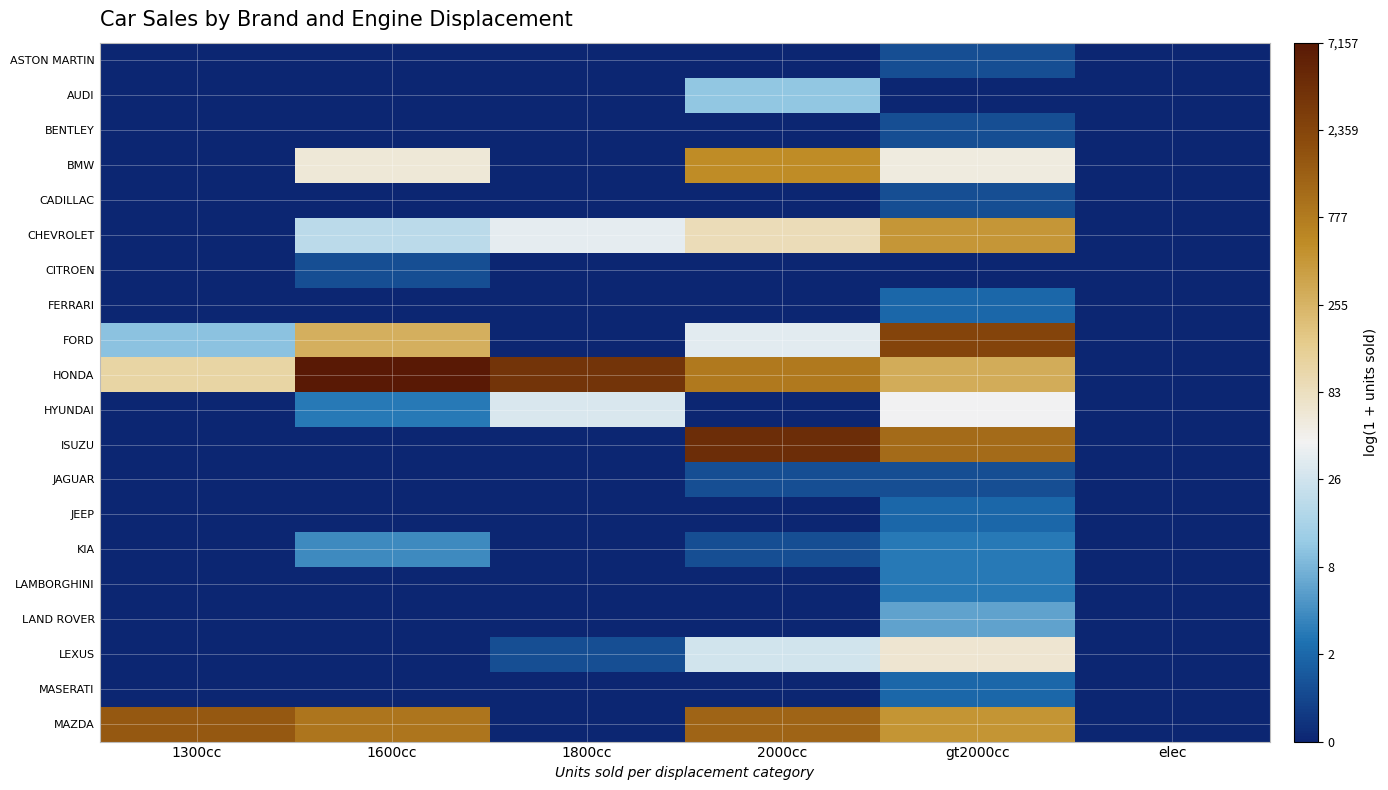

Which series changed the most between 1300cc and elec?

MAZDA